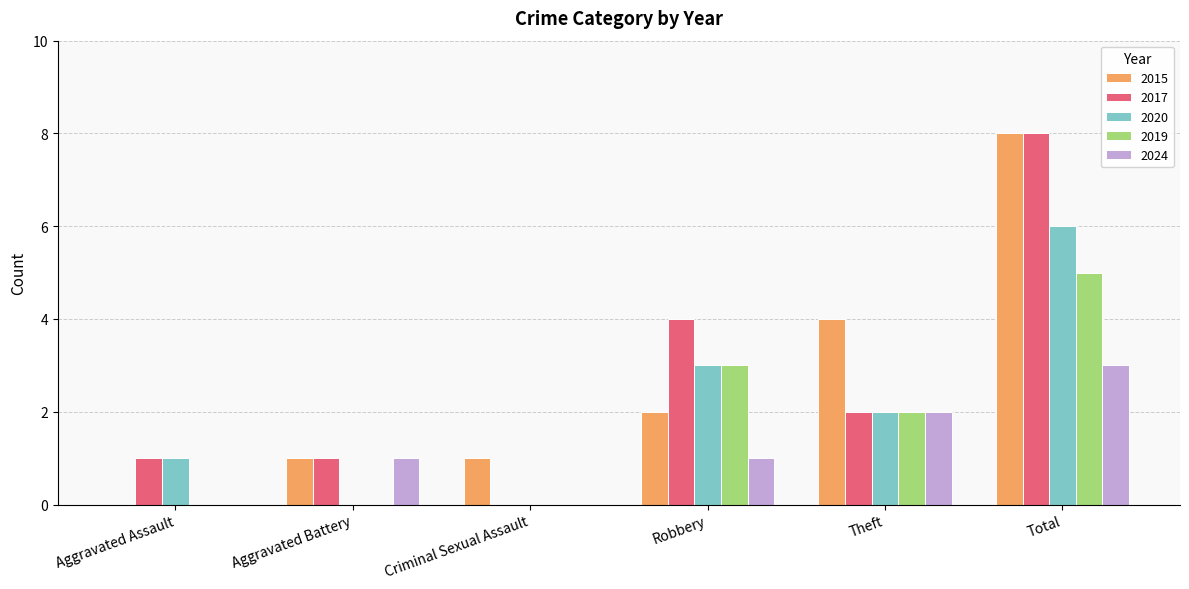

Does the chart contain stacked bars?

No